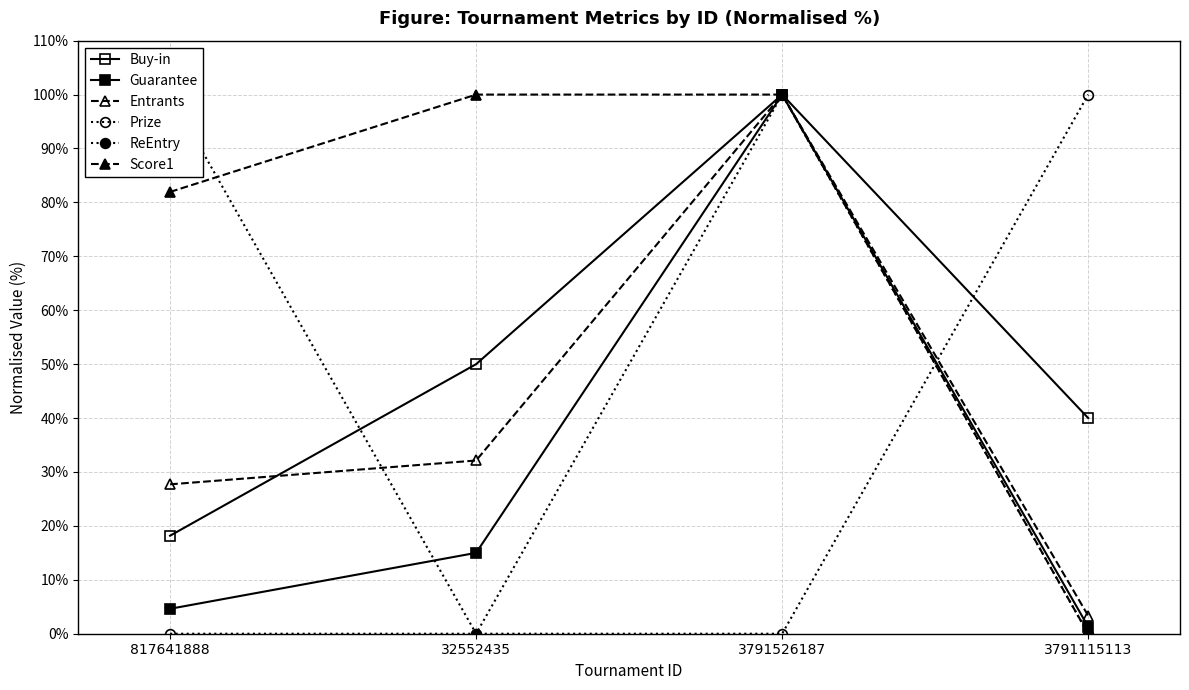

After their last crossing, which series has the higher values: Prize or Score1?

Prize